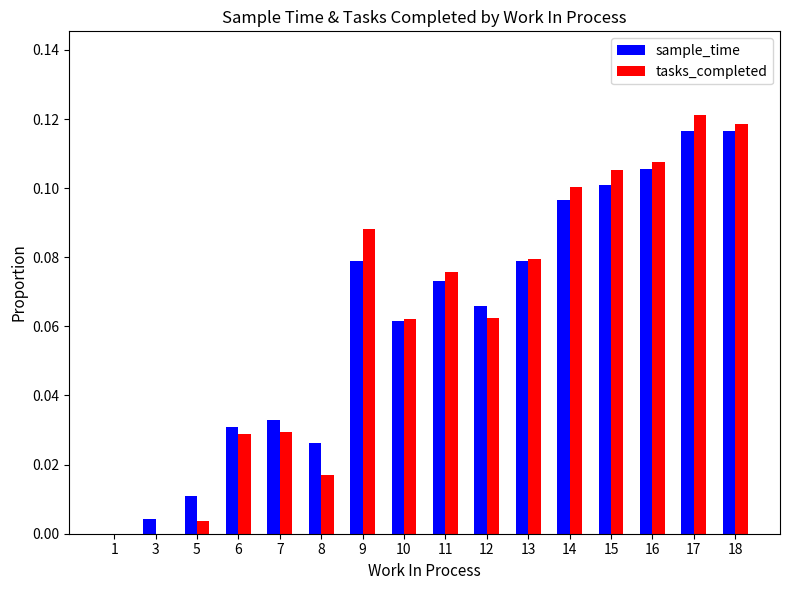

Count the number of categories in the chart.

16